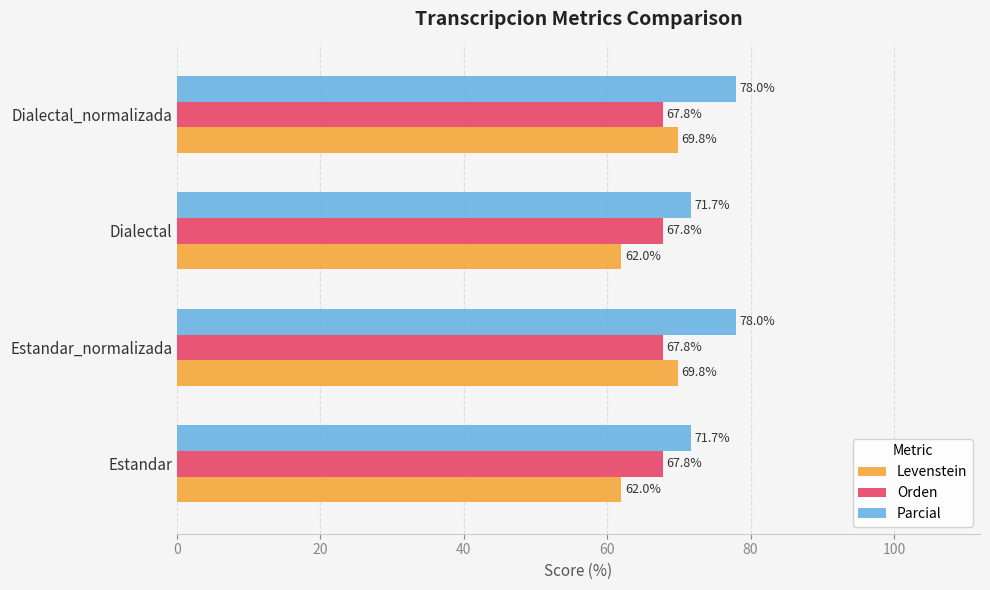

What is the sum of all Orden values?

271.2